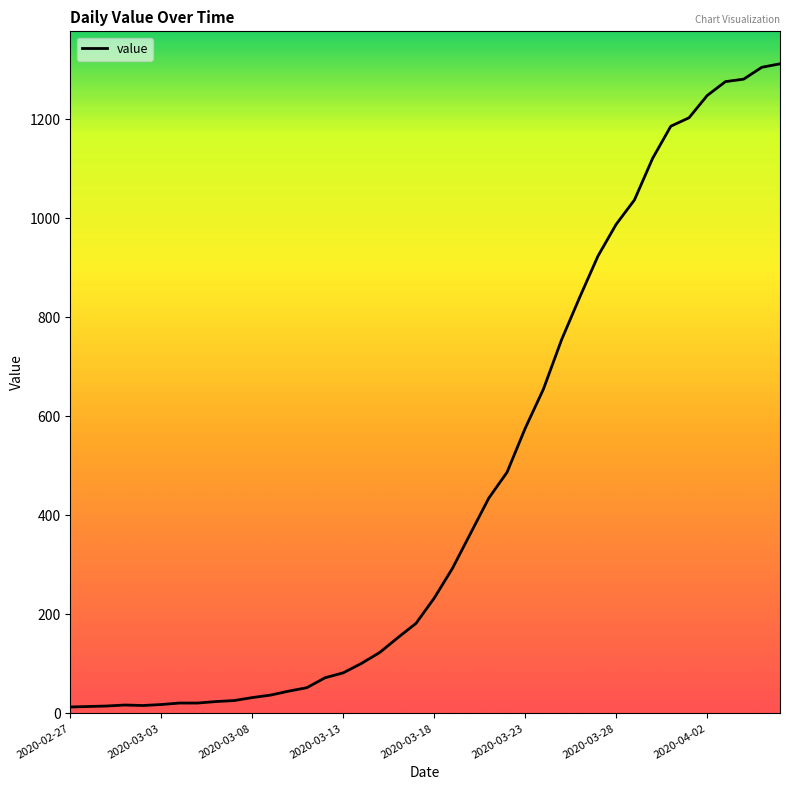

Does the chart display data point markers on the line(s)?

No